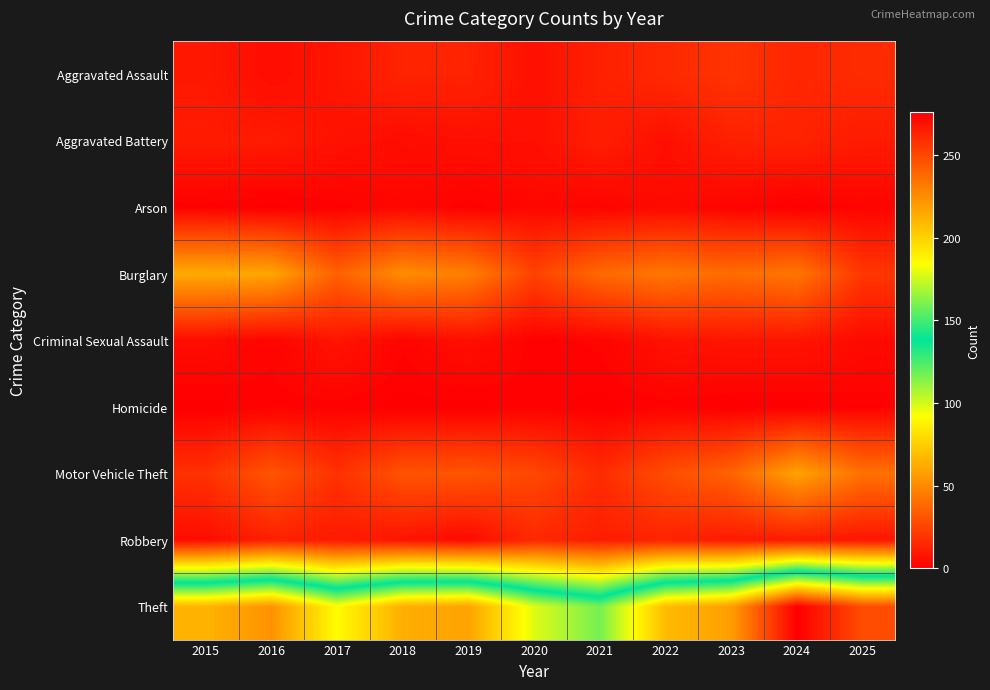

At how many categories does at least one series exceed 40?

11